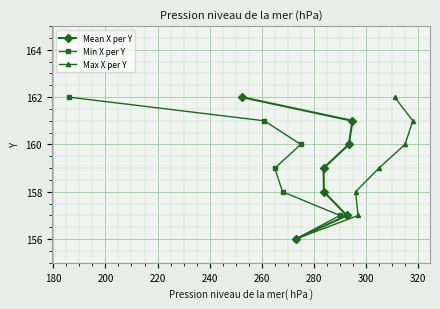

True or false: Min X per Y and Max X per Y intersect in this chart.

False